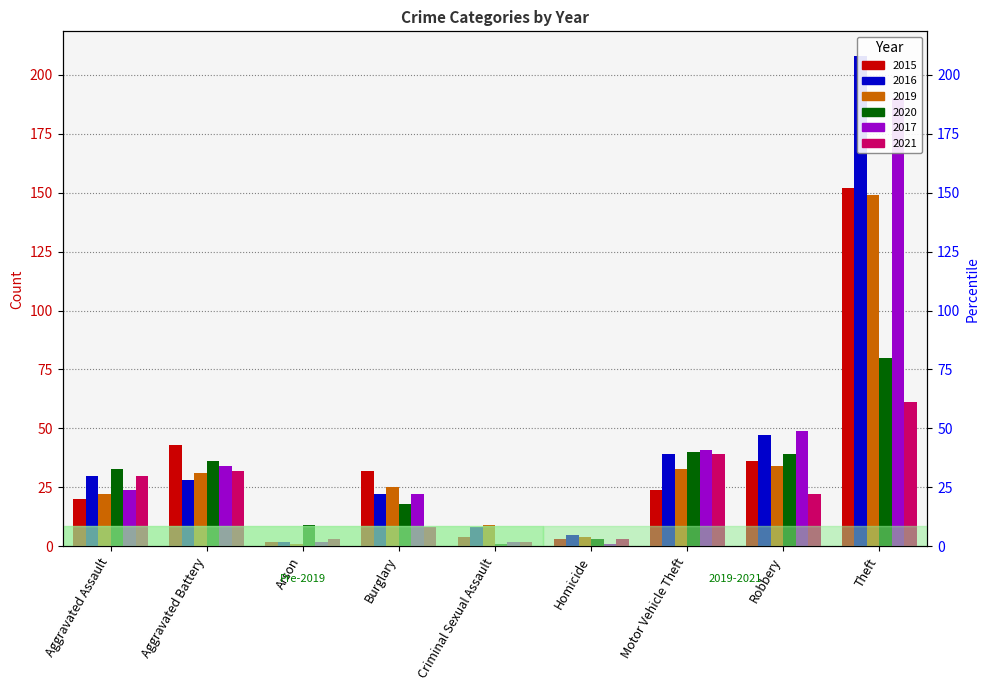

Which series has the largest total across all categories?

2016